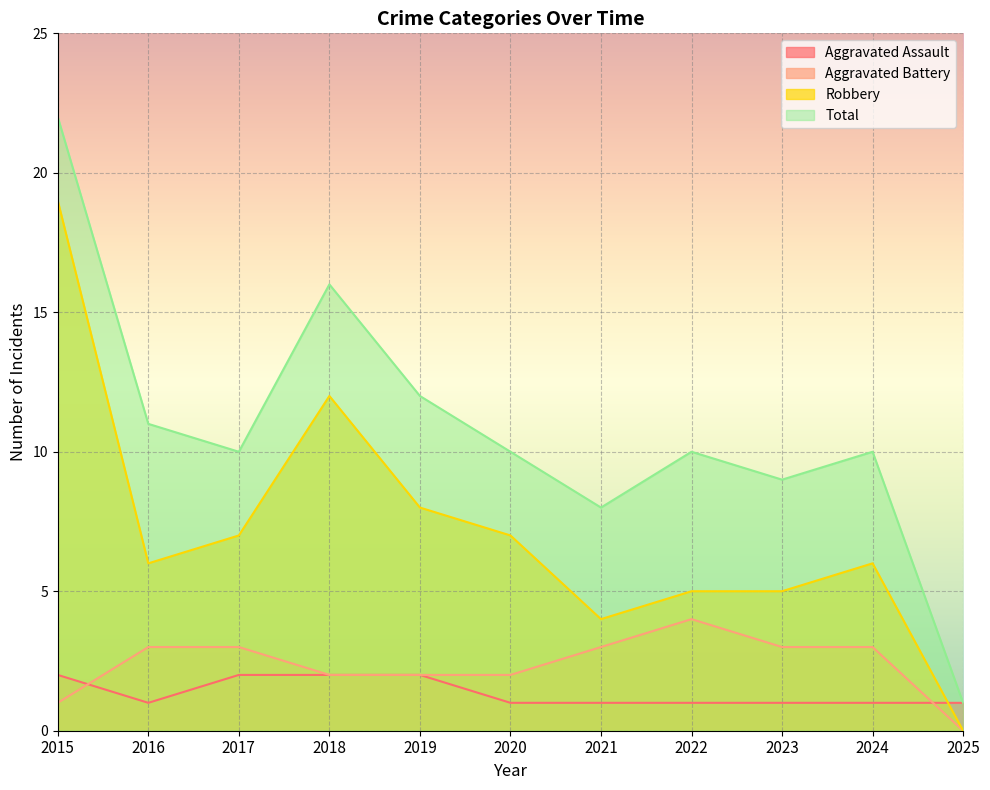

What is the value of the Total point at the 8th from the left?

10